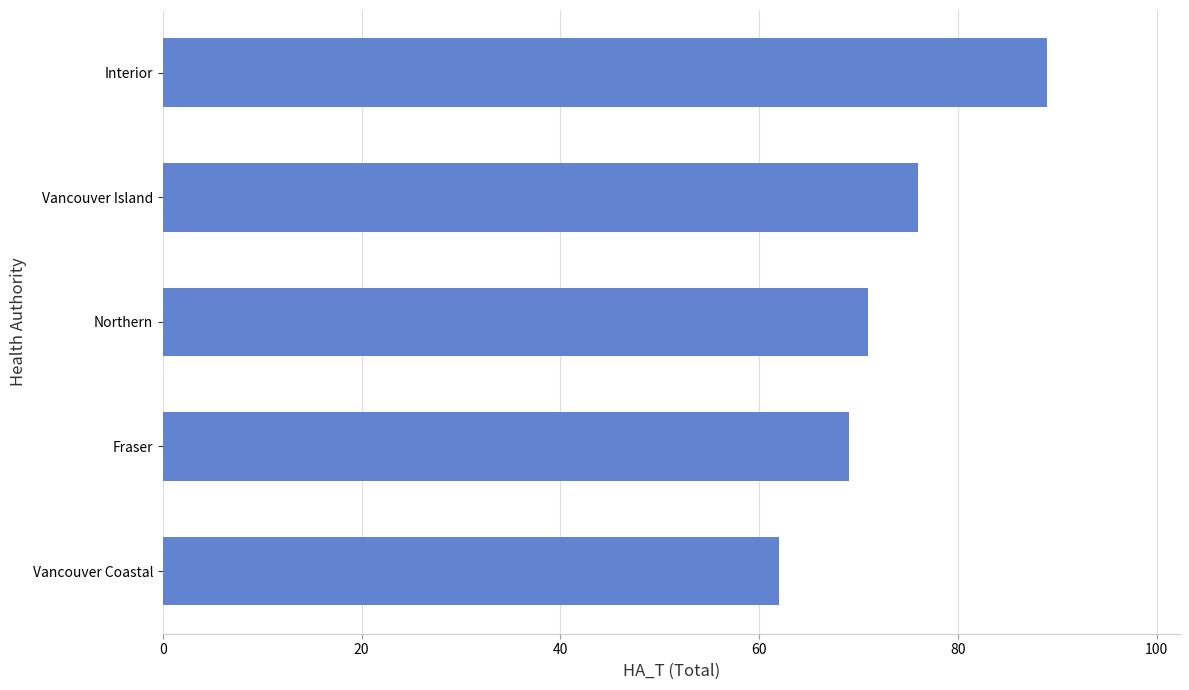

Reading top to bottom, extract all data points from this chart.

Interior=89	Vancouver Island=76	Northern=71	Fraser=69	Vancouver Coastal=62